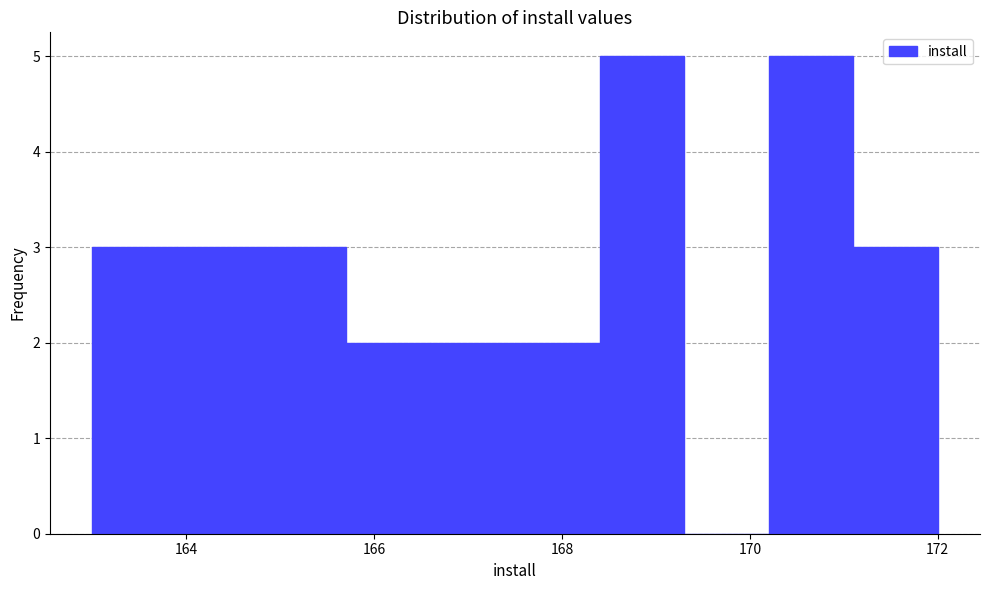

Reading left to right, list every bar in this chart as the range it spans on the x-axis followed by its height. Neither the bar edges nor the heights are printed on the chart, so give them approximately, as read against the axes.

163.0 to 163.9: 3
163.9 to 164.8: 3
164.8 to 165.7: 3
165.7 to 166.6: 2
166.6 to 167.5: 2
167.5 to 168.4: 2
168.4 to 169.3: 5
169.3 to 170.2: 0
170.2 to 171.1: 5
171.1 to 172.0: 3